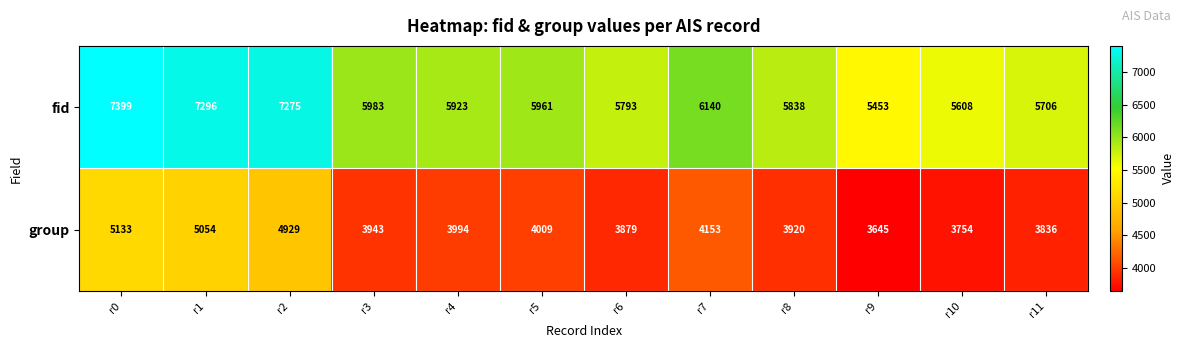

At which label is fid closest to 6426?

r7